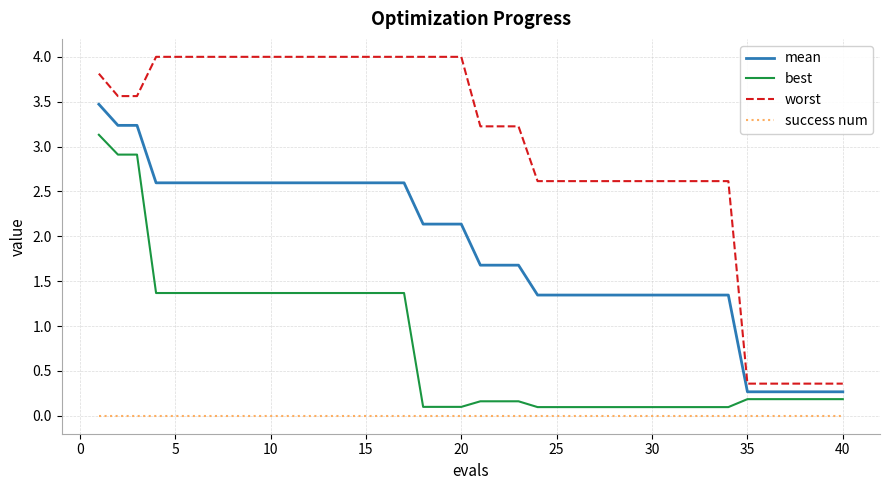

Which series has the widest spread of values?

worst